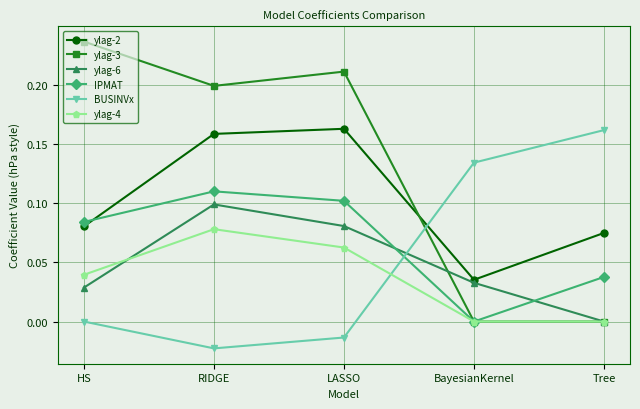

How many intersections are there between ylag-6 and BUSINVx?

1